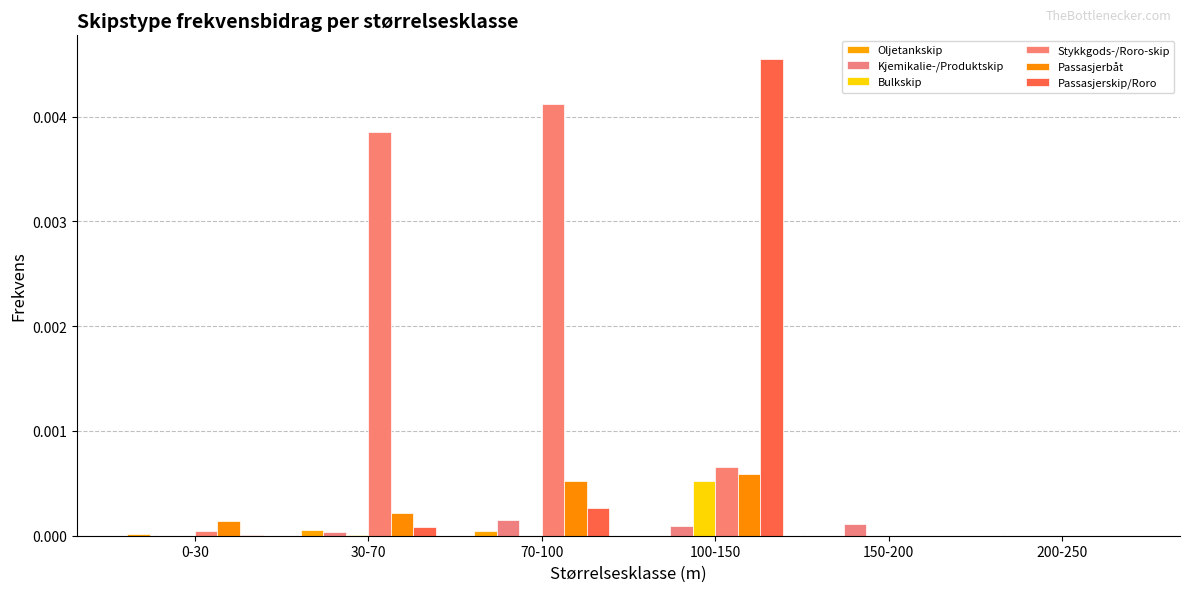

Which series has the largest total across all categories?

Stykkgods-/Roro-skip